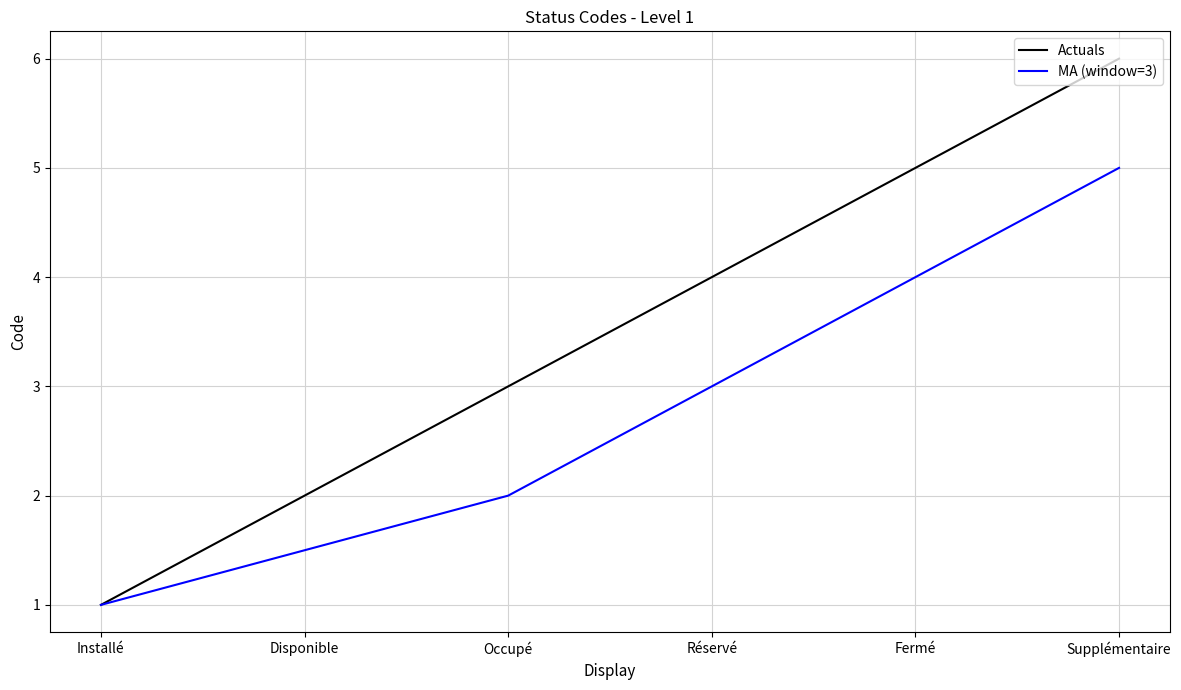

What is the spread (max minus min) of values at Occupé?

1.0